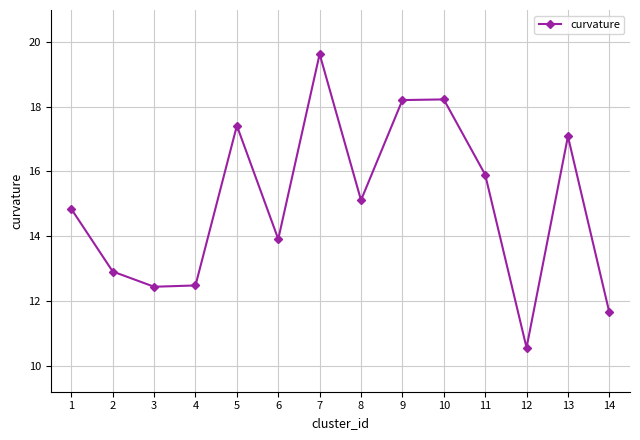

What is the difference between the maximum and minimum values?

9.1